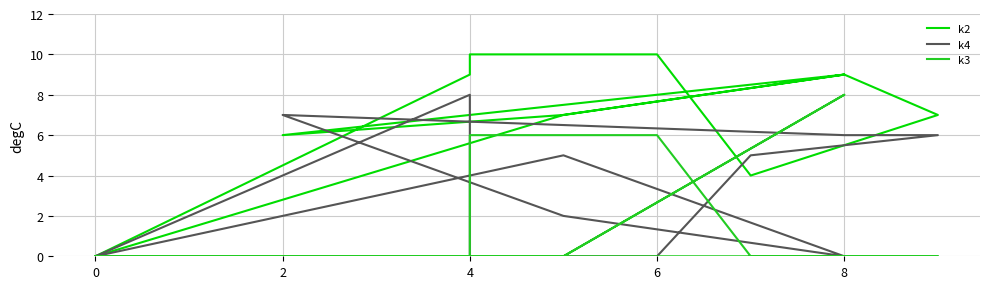

Which series has the largest range (max minus min)?

k2